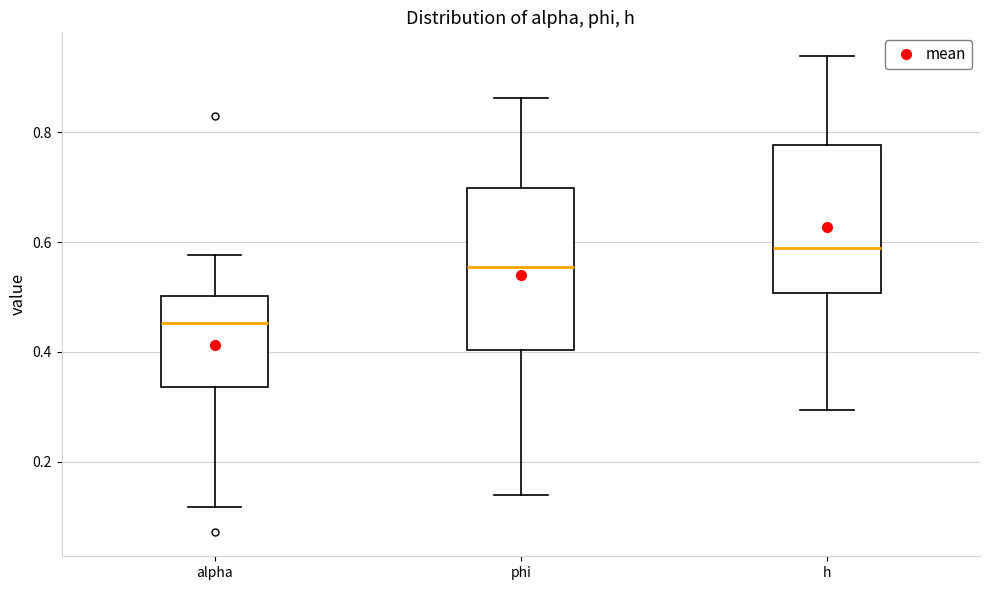

Comparing the boxes themselves (not the whiskers), which one is the tallest?

phi